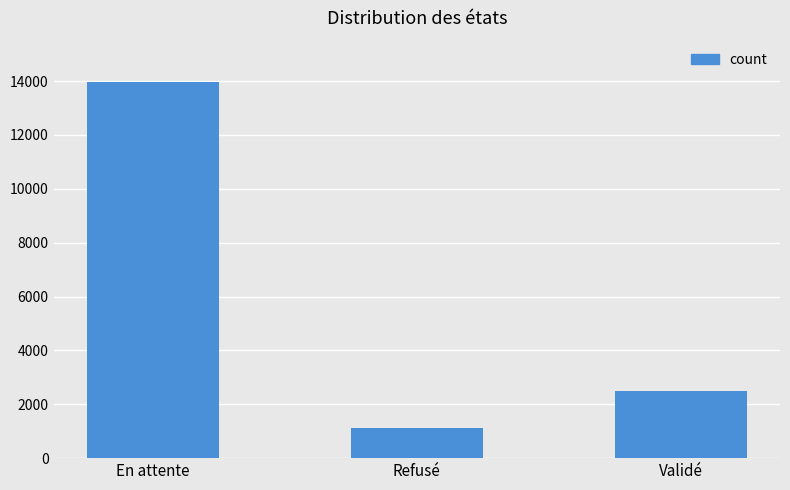

Which has a higher value, Refusé or En attente?

En attente